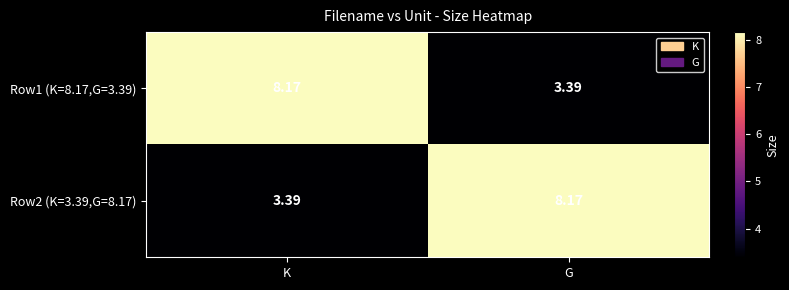

Is the value of Row1 (K=8.17,G=3.39) at G greater than the value of Row2 (K=3.39,G=8.17) at G?

No